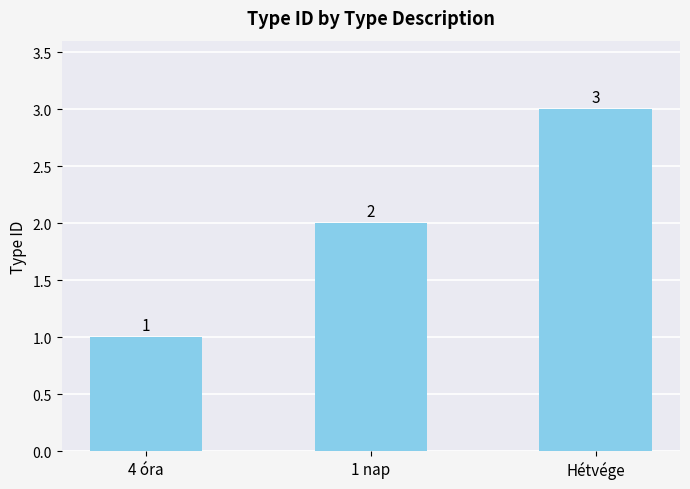

How many values are between 1 and 3?

3